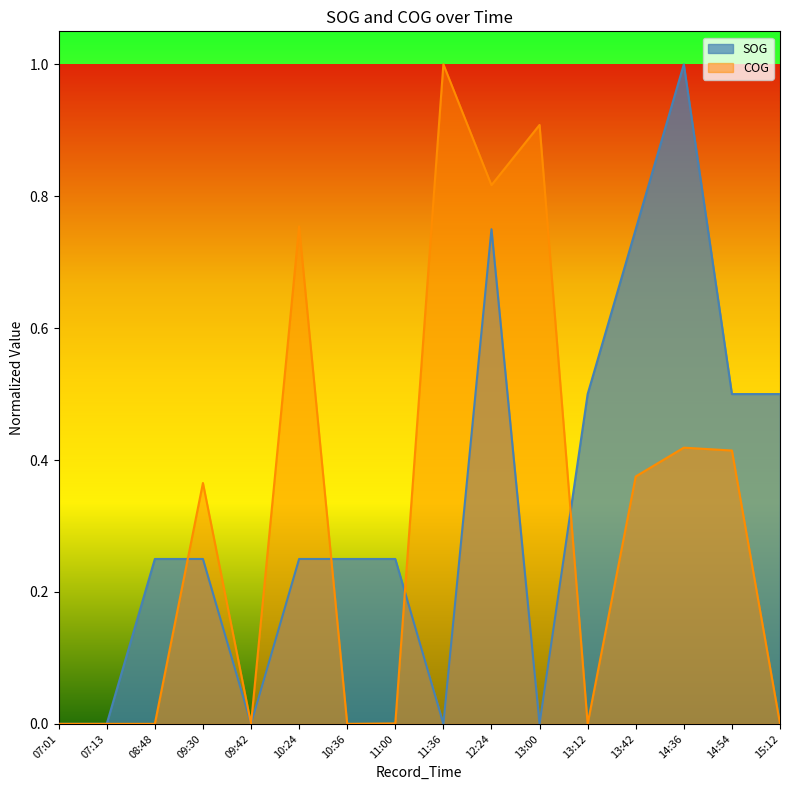

Reading left to right, extract all data points from this chart.

SOG: 07:01=0.0	07:13=0.0	08:48=0.2	09:30=0.2	09:42=0.0	10:24=0.2	10:36=0.2	11:00=0.2	11:36=0.0	12:24=0.7	13:00=0.0	13:12=0.5	13:42=0.7	14:36=1.0	14:54=0.5	15:12=0.5
COG: 07:01=0.0	07:13=0.0	08:48=0.0	09:30=0.4	09:42=0.0	10:24=0.8	10:36=0.0	11:00=0.0	11:36=1.0	12:24=0.8	13:00=0.9	13:12=0.0	13:42=0.4	14:36=0.4	14:54=0.4	15:12=0.0